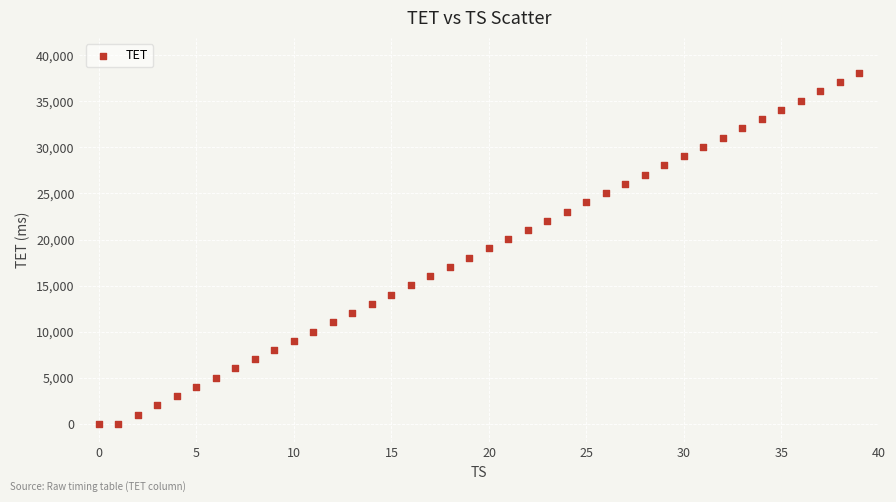

What is the range of Y values (max minus min)?

38074.3